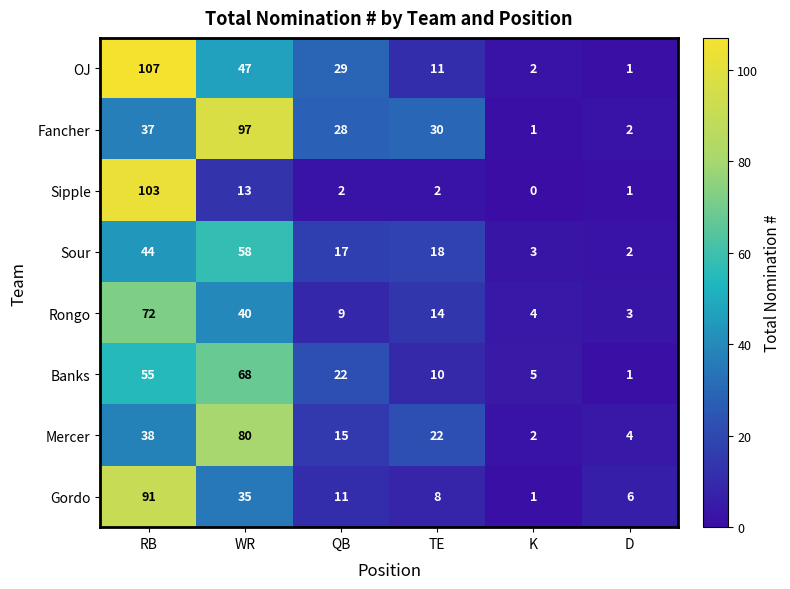

Which label corresponds to the smallest value in the chart?

K